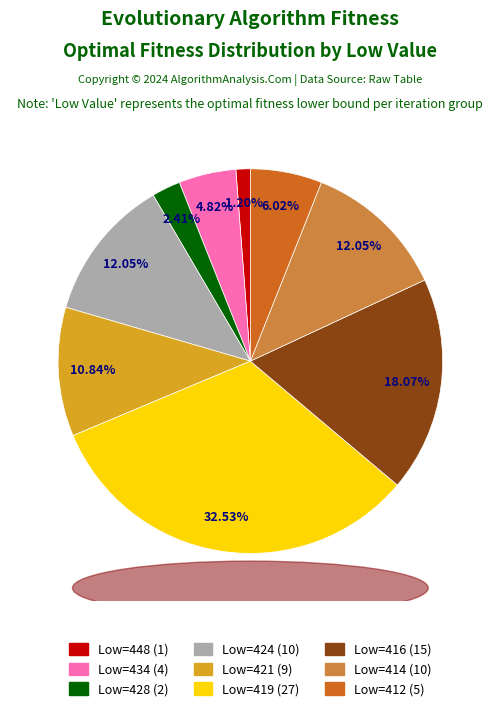

Does any single category account for the majority?

No